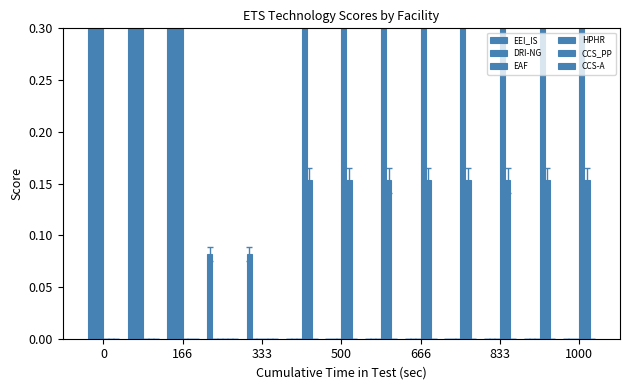

What is the maximum value shown in the chart?

1.0